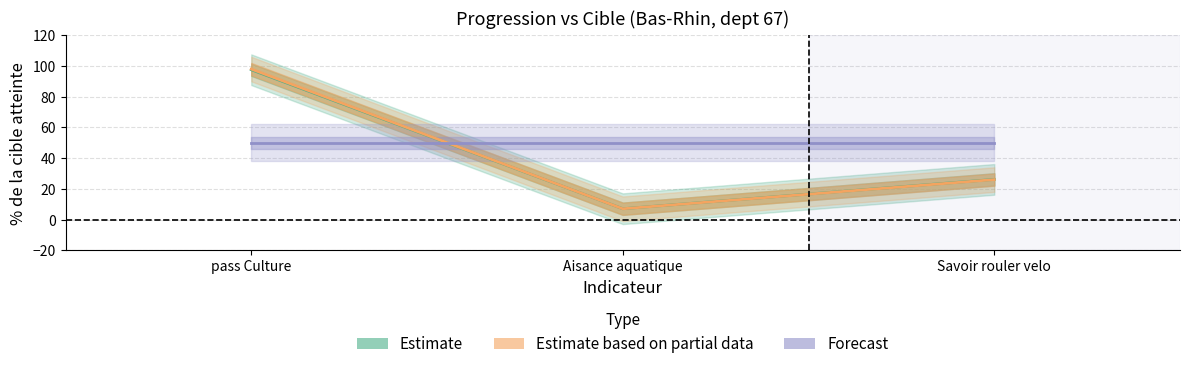

Which label corresponds to the smallest value in the chart?

Aisance aquatique